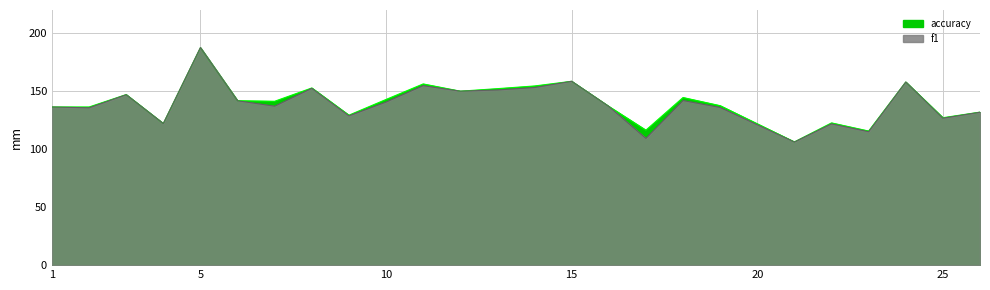

Rank the series by their average value, from highest to lowest.

accuracy, f1